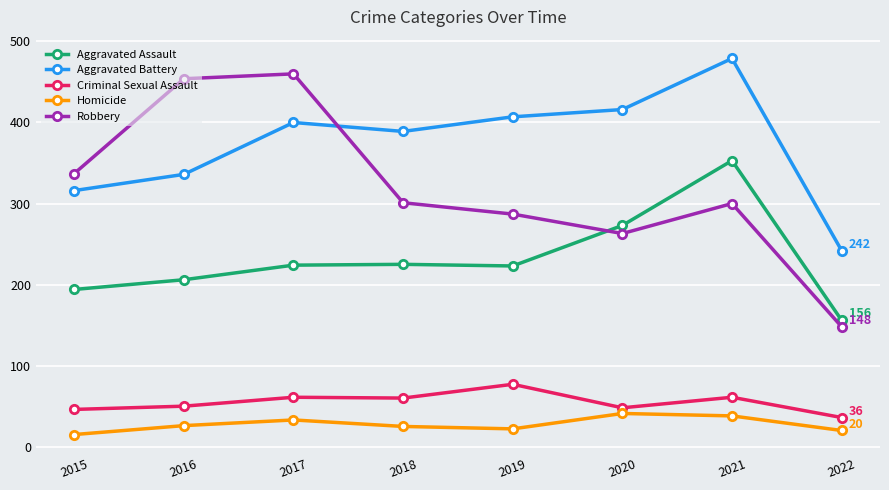

Which series has the largest range (max minus min)?

Robbery